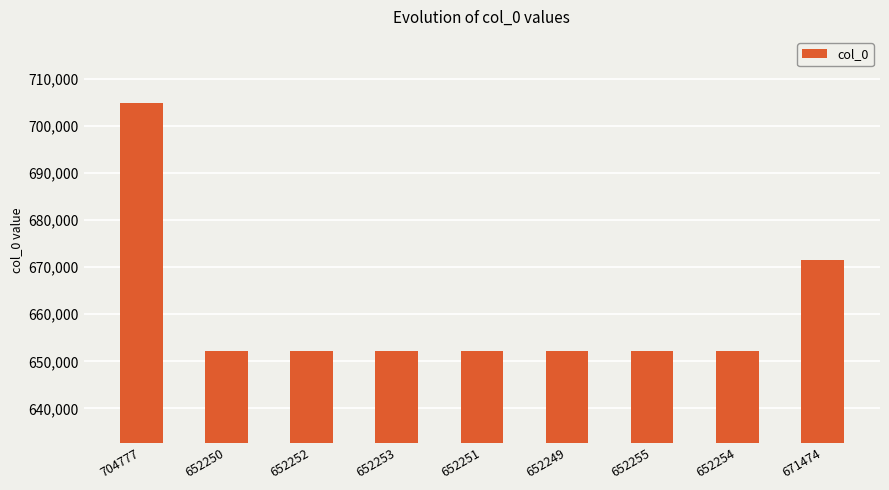

What is the label of the 9th bar from the left?

671474